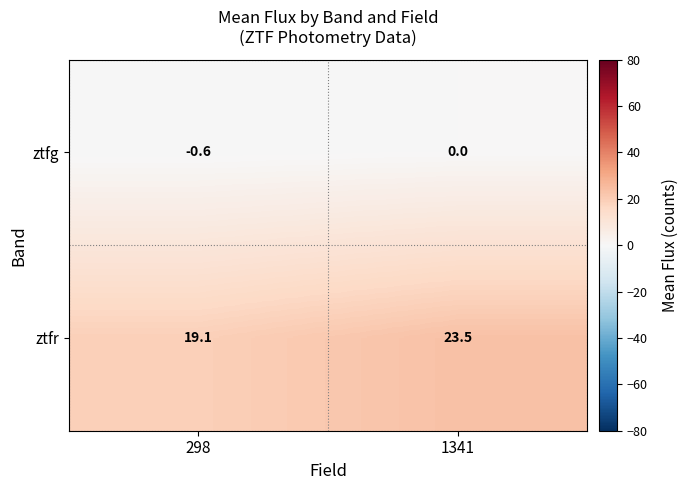

Rank the series by their maximum value, from lowest to highest.

ztfg, ztfr